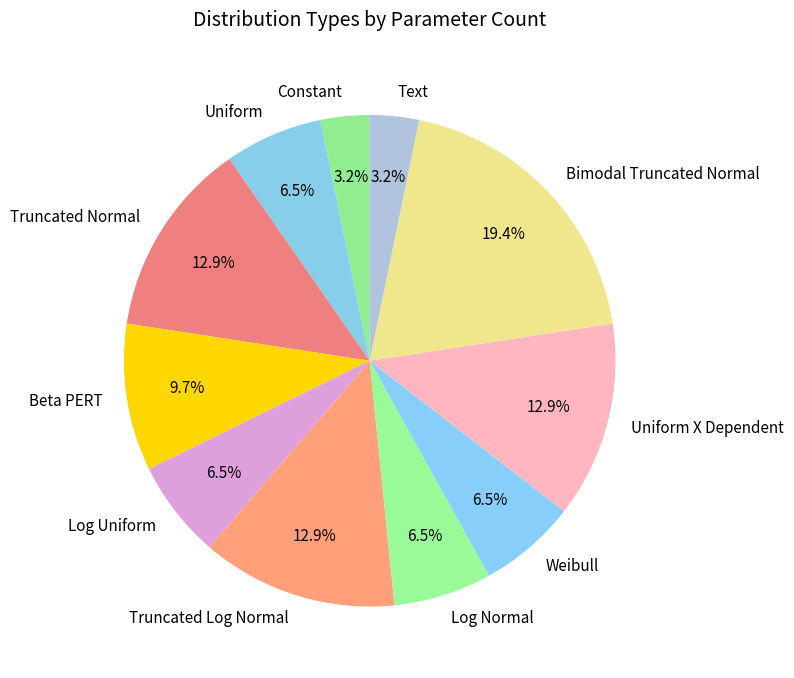

Count the number of slices in the pie.

11